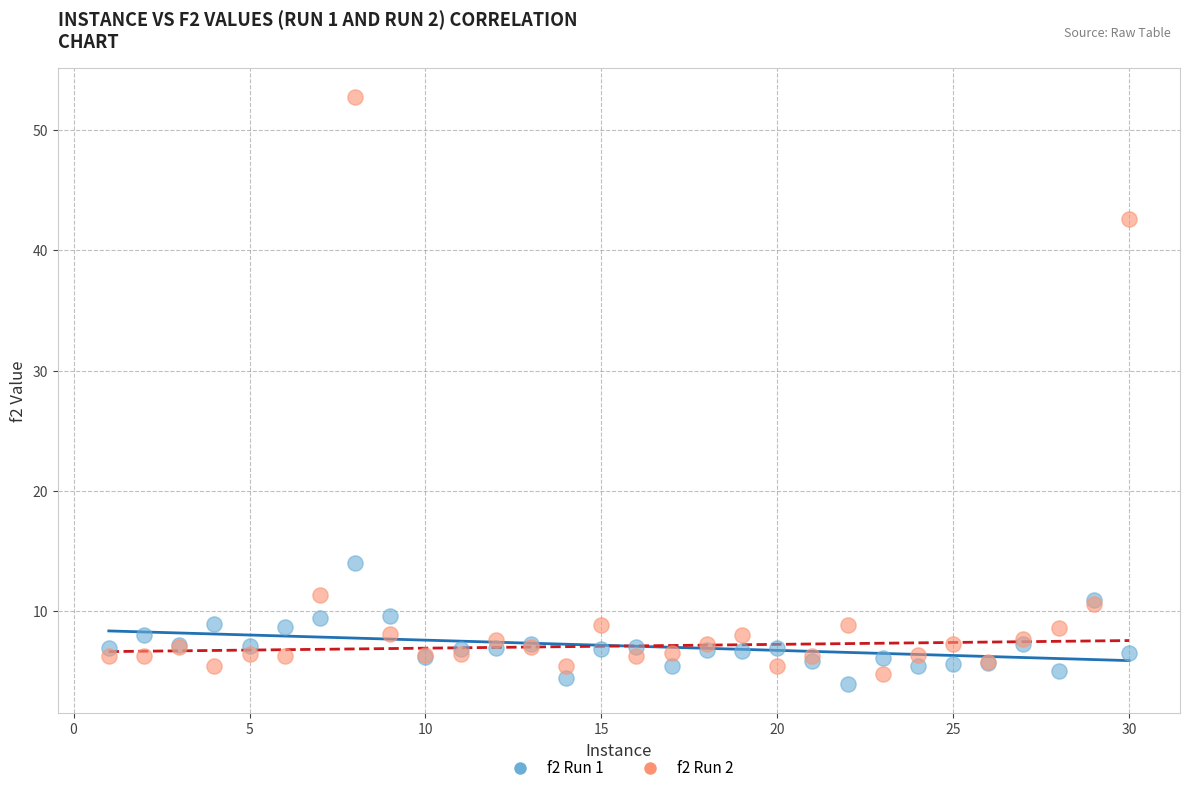

Which series contains the highest Y value?

f2 Run 2